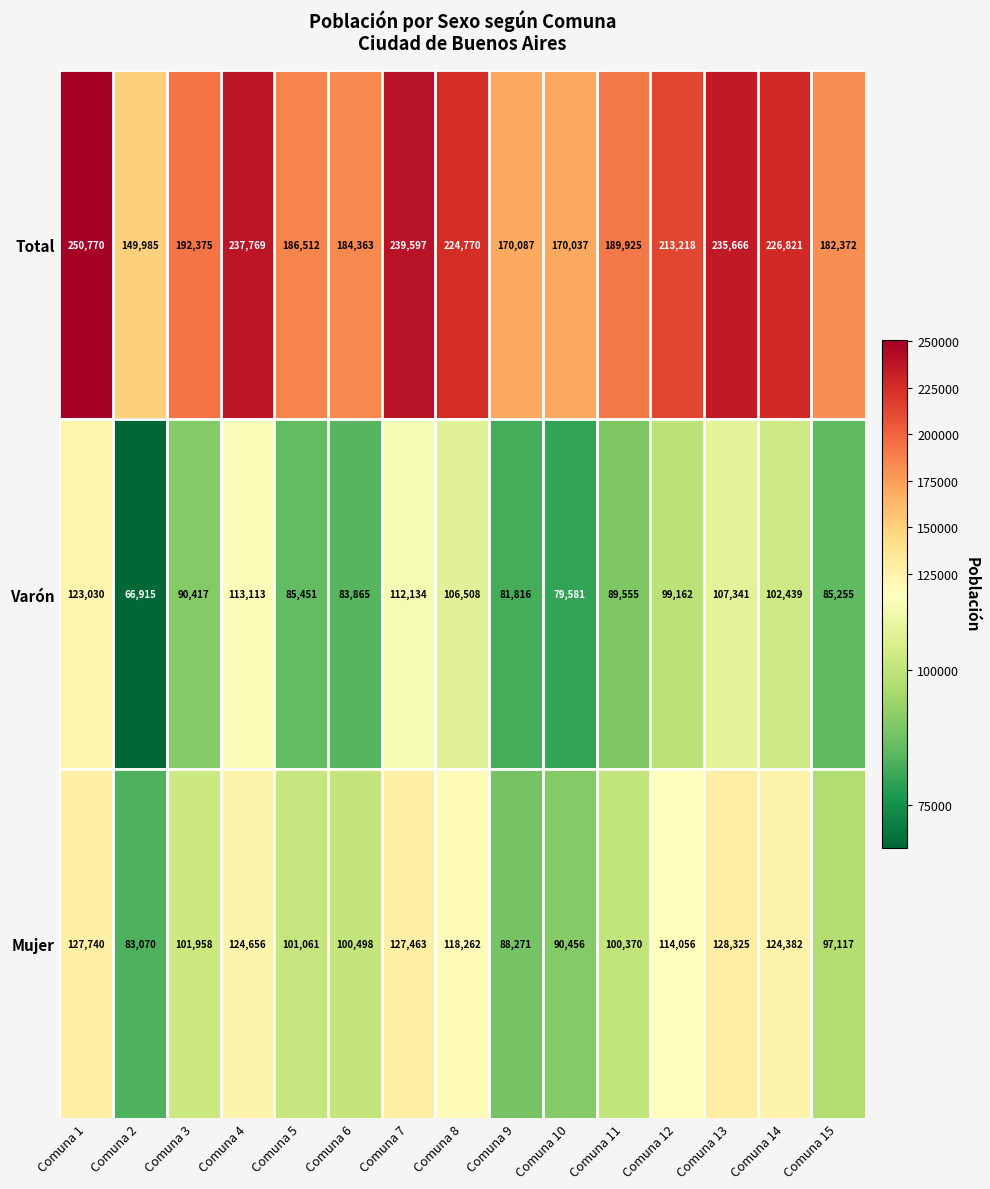

Between Comuna 5 and Comuna 11, which series saw the biggest shift?

Varón